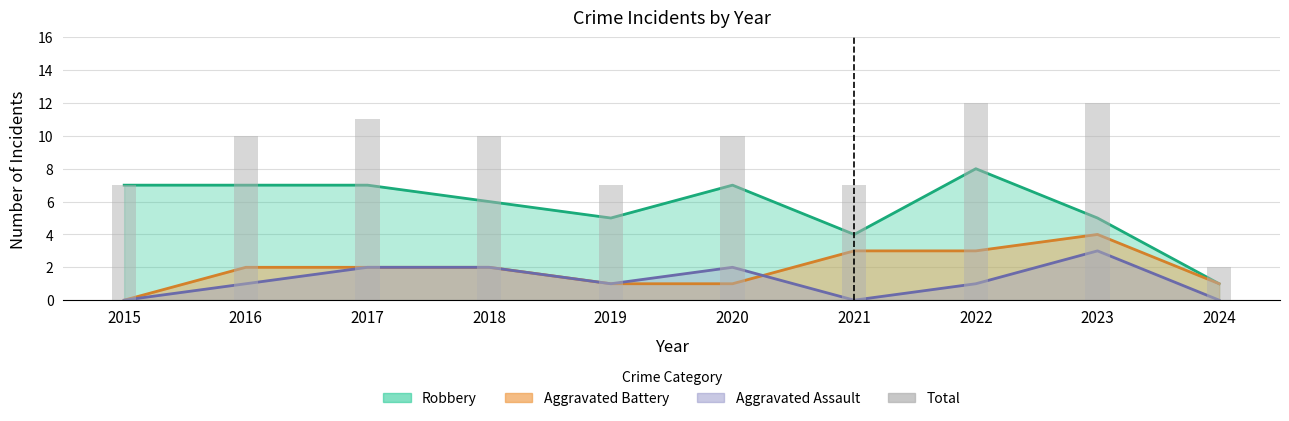

How many data points does each series have?

10